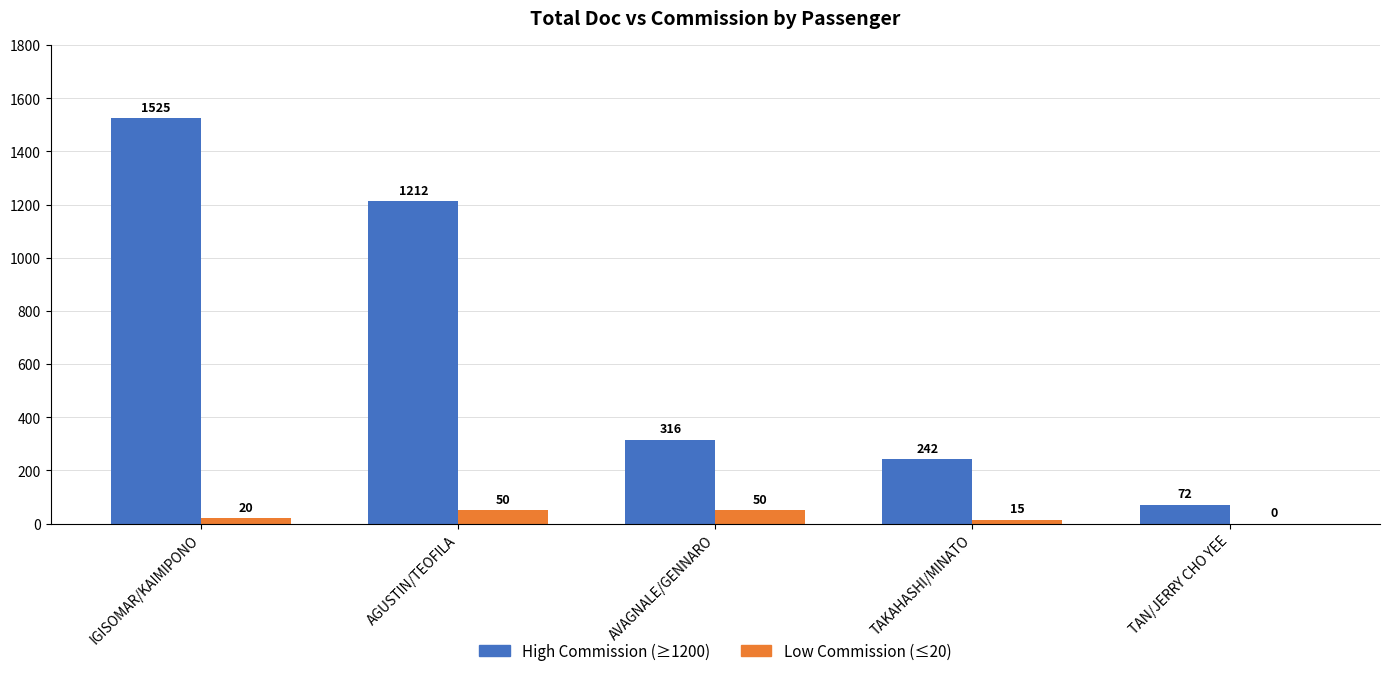

What is the sum of all Low Commission (≤20) values?

135